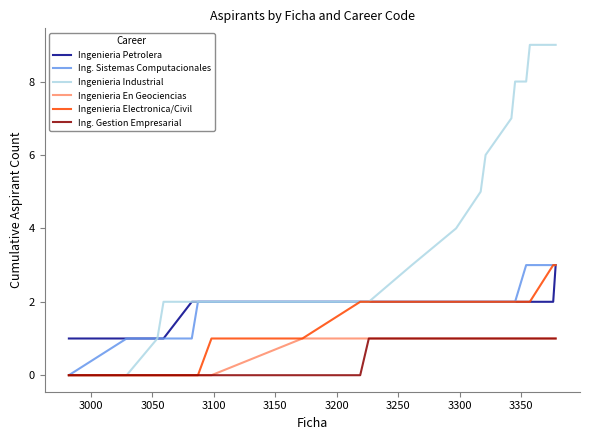

Does the chart display data point markers on the line(s)?

No